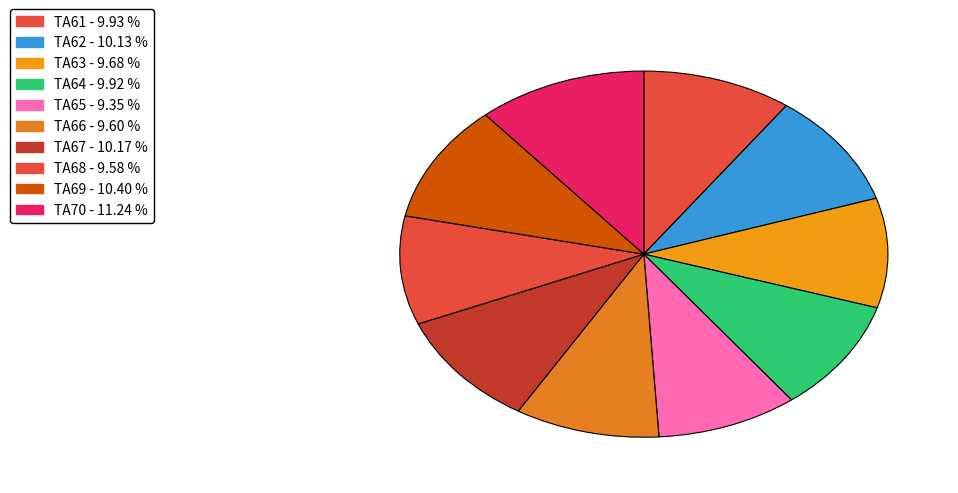

To the nearest percent, what is the difference between the largest and smallest slice percentages?

2%